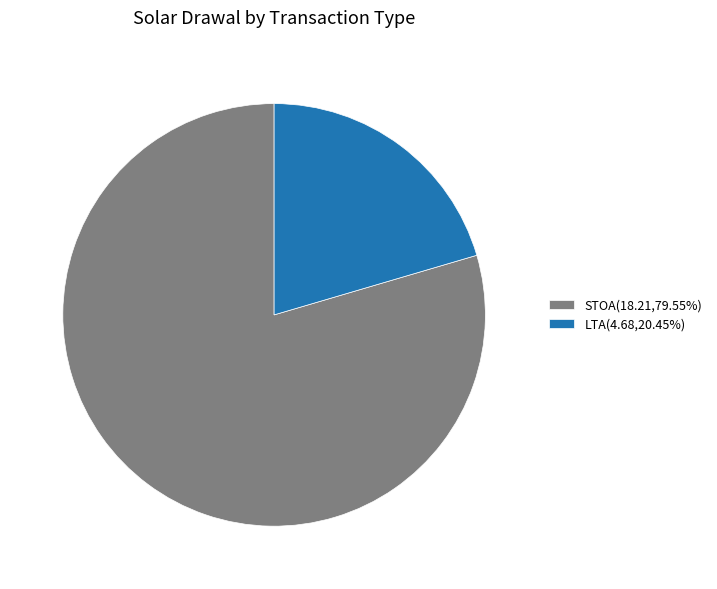

Which slice is the smallest?

LTA